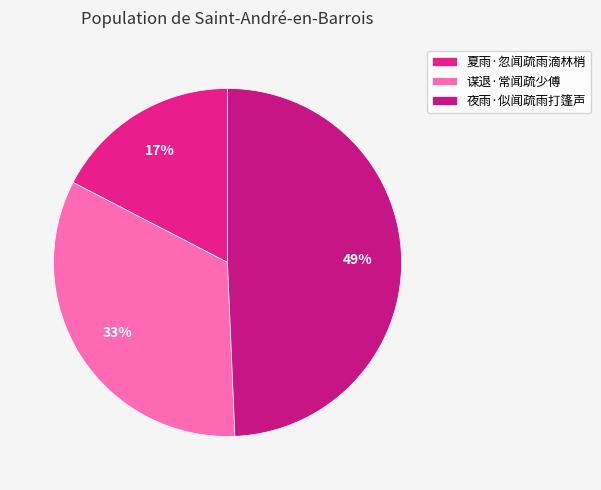

To the nearest percent, what percentage of the pie is 夏雨·忽闻疏雨滴林梢?

17%